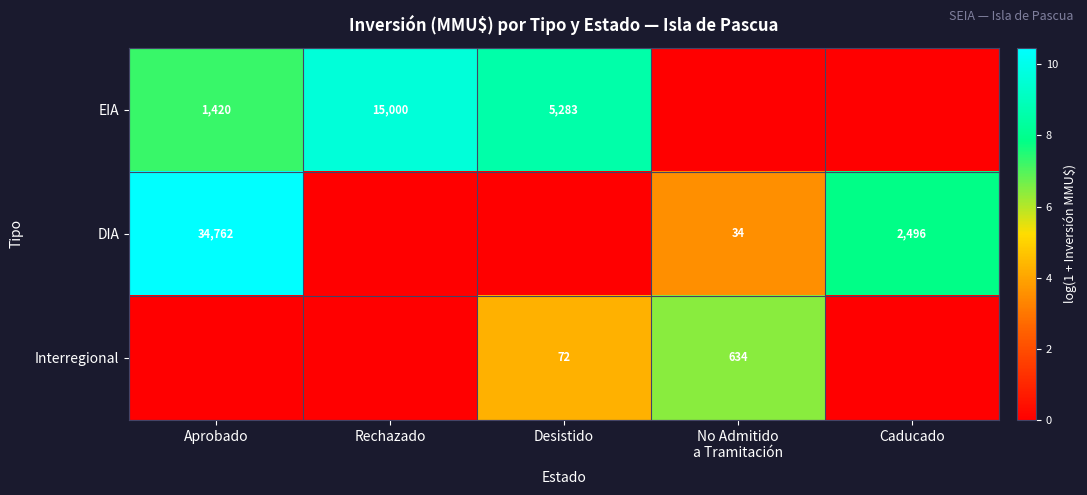

The EIA series shows 1420 at Aprobado. True or false?

True